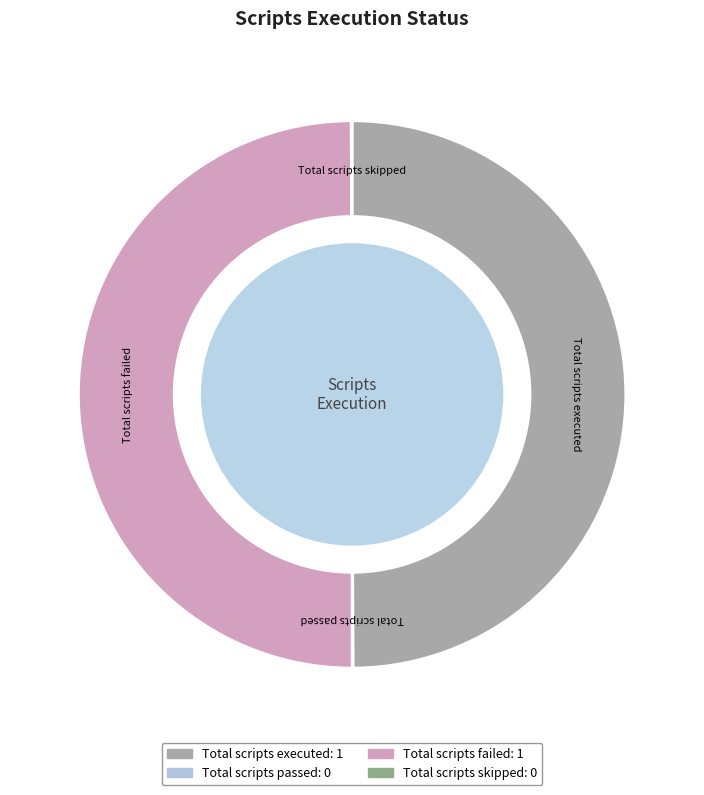

The Total scripts executed slice represents 40% of the pie. True or false?

False